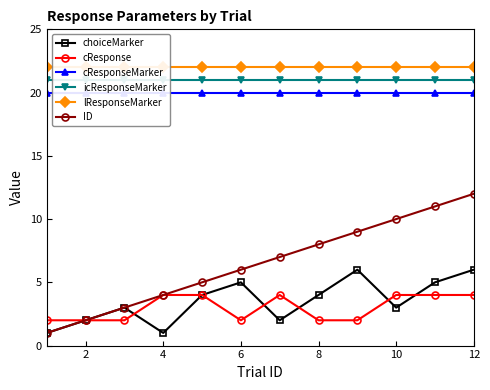

At how many categories does at least one series exceed 1?

12